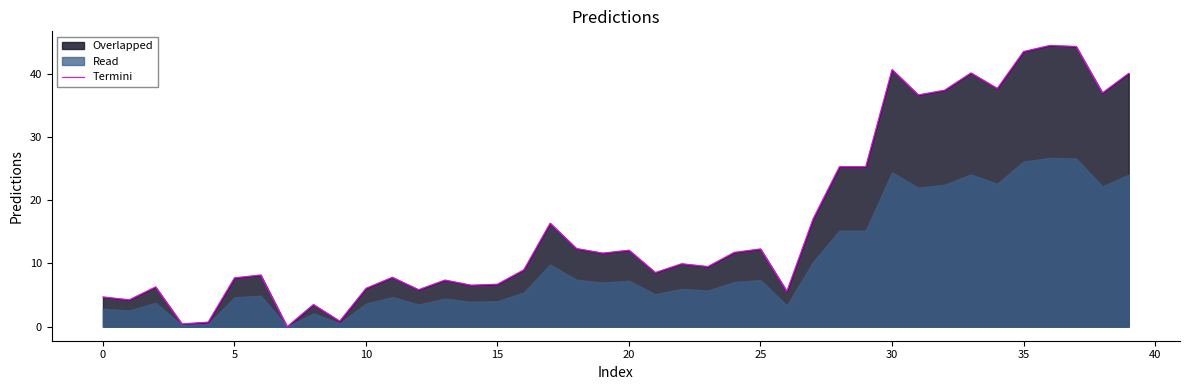

What is the maximum value for Termini?

44.5